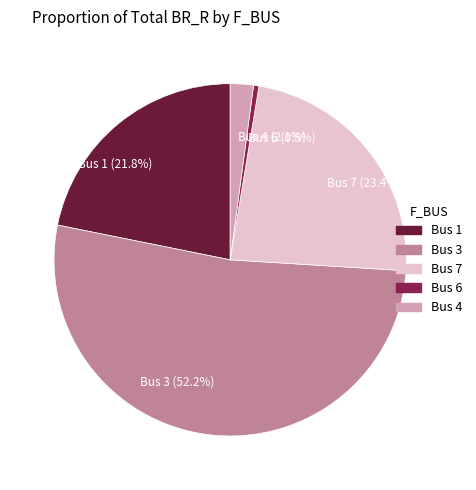

Count the number of slices in the pie.

5